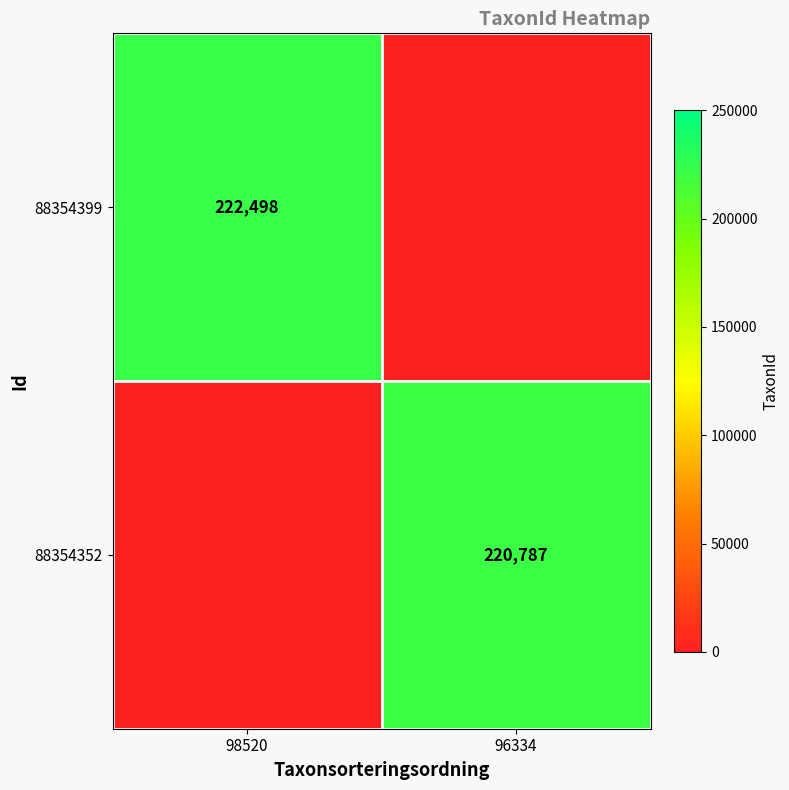

How many series are shown in this chart?

2